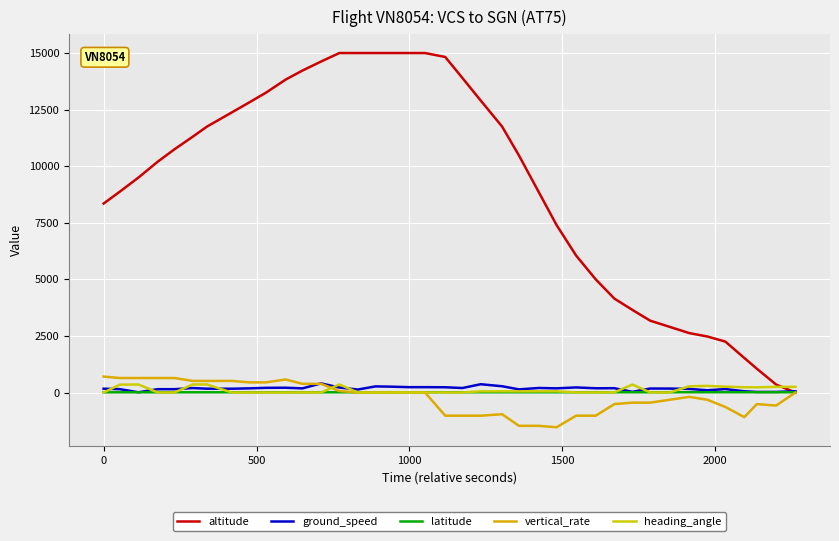

Which series has the largest total across all categories?

altitude